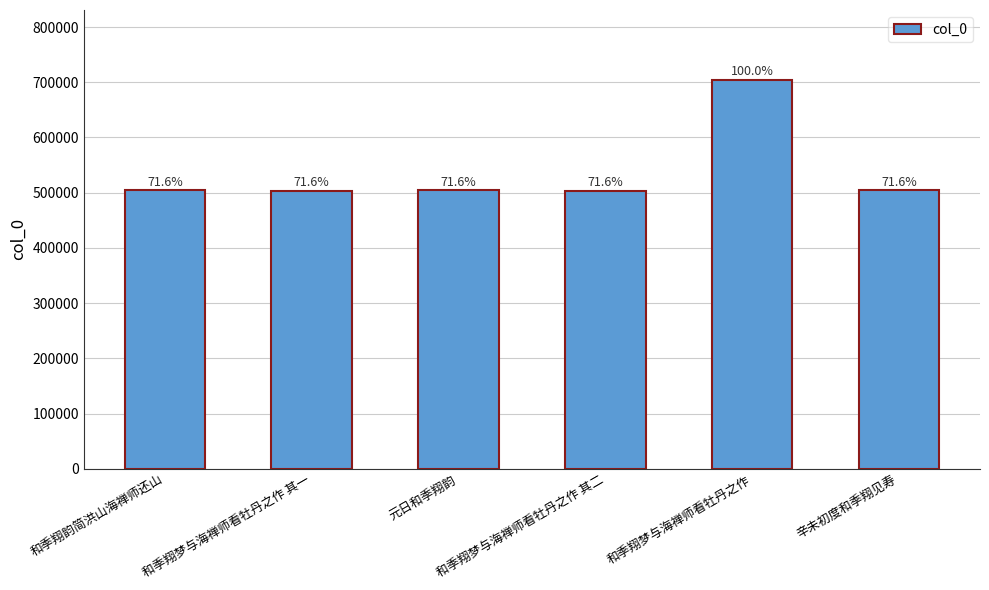

How many bars are there in total?

6